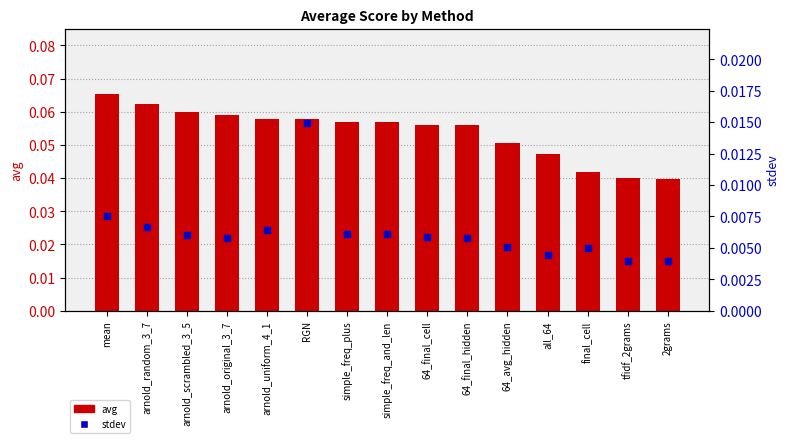

Which series has the widest spread of Y values?

avg